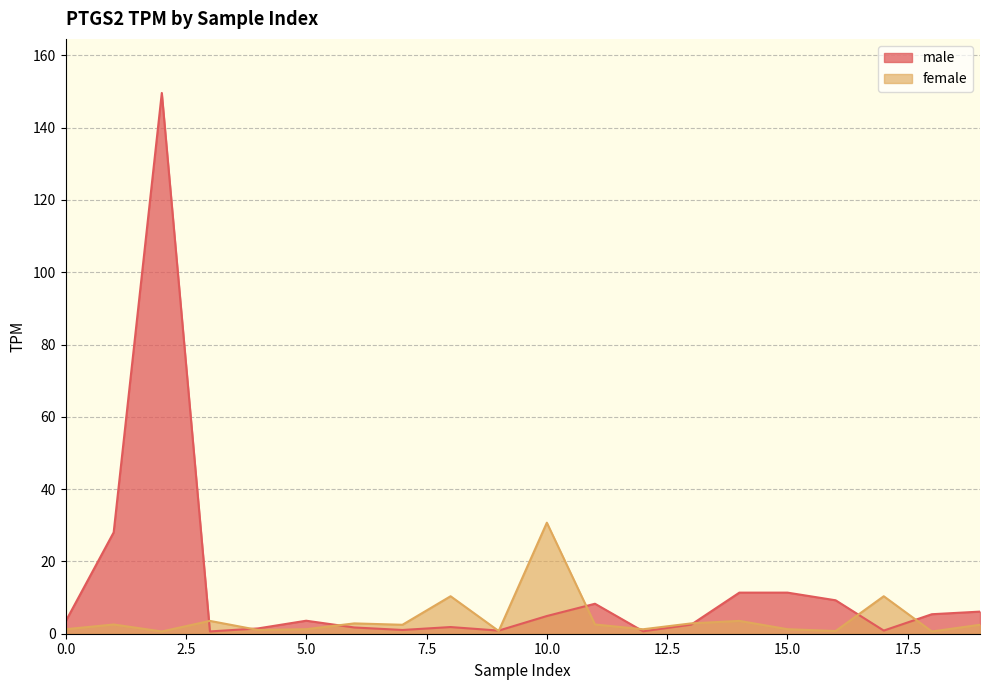

What is the difference between the maximum and second lowest values in the male series?

148.9